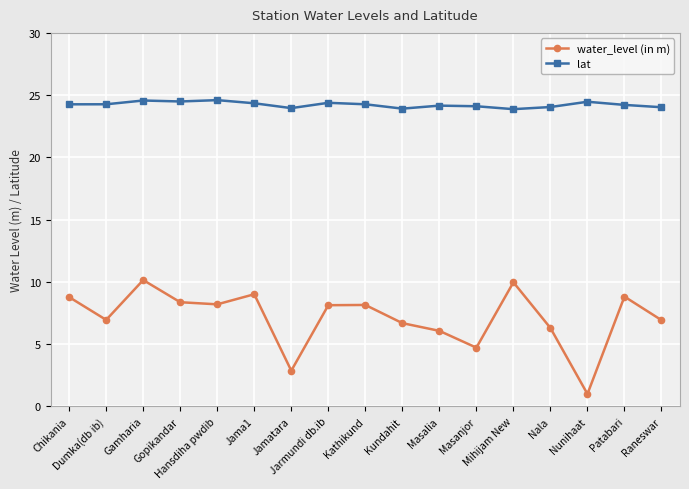

What is the difference between the maximum and minimum values in the lat series?

0.7